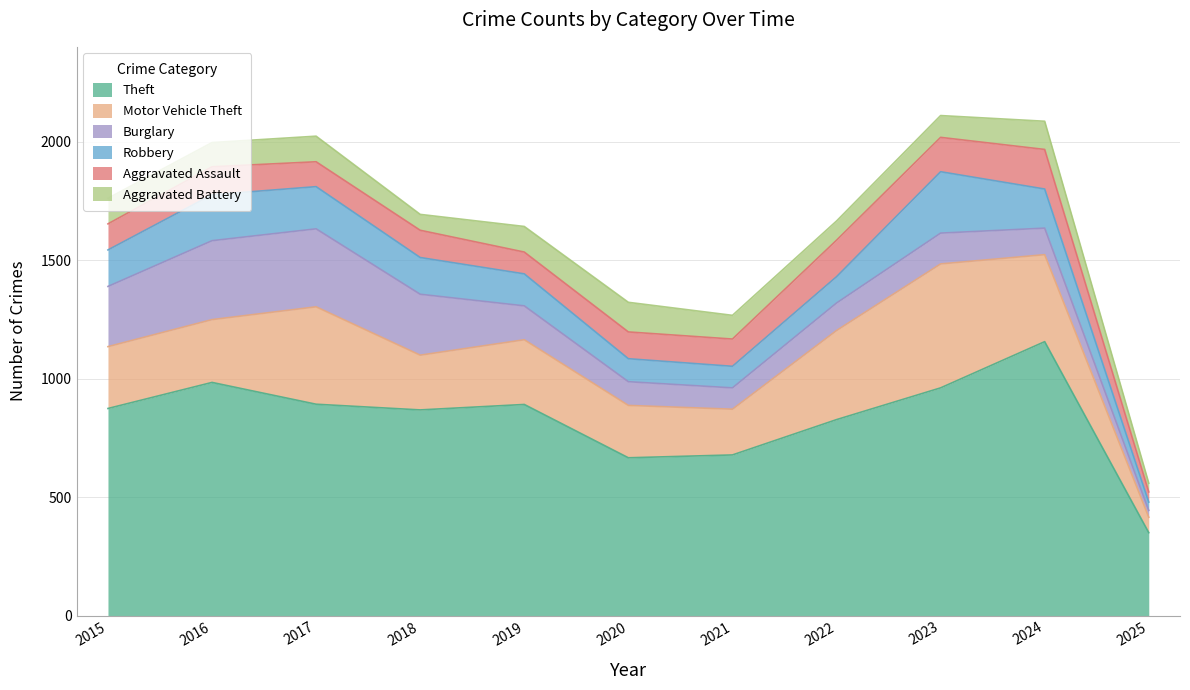

At 2018, list the series in order from smallest to largest.

Aggravated Battery, Aggravated Assault, Robbery, Motor Vehicle Theft, Burglary, Theft